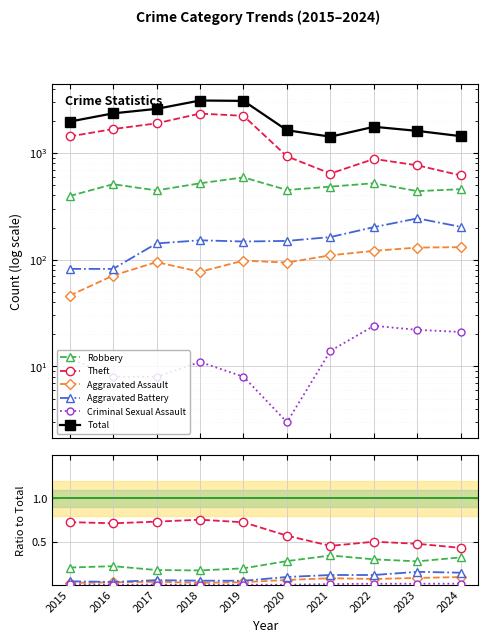

Count the Aggravated Assault values in the range 0 to 1.

10